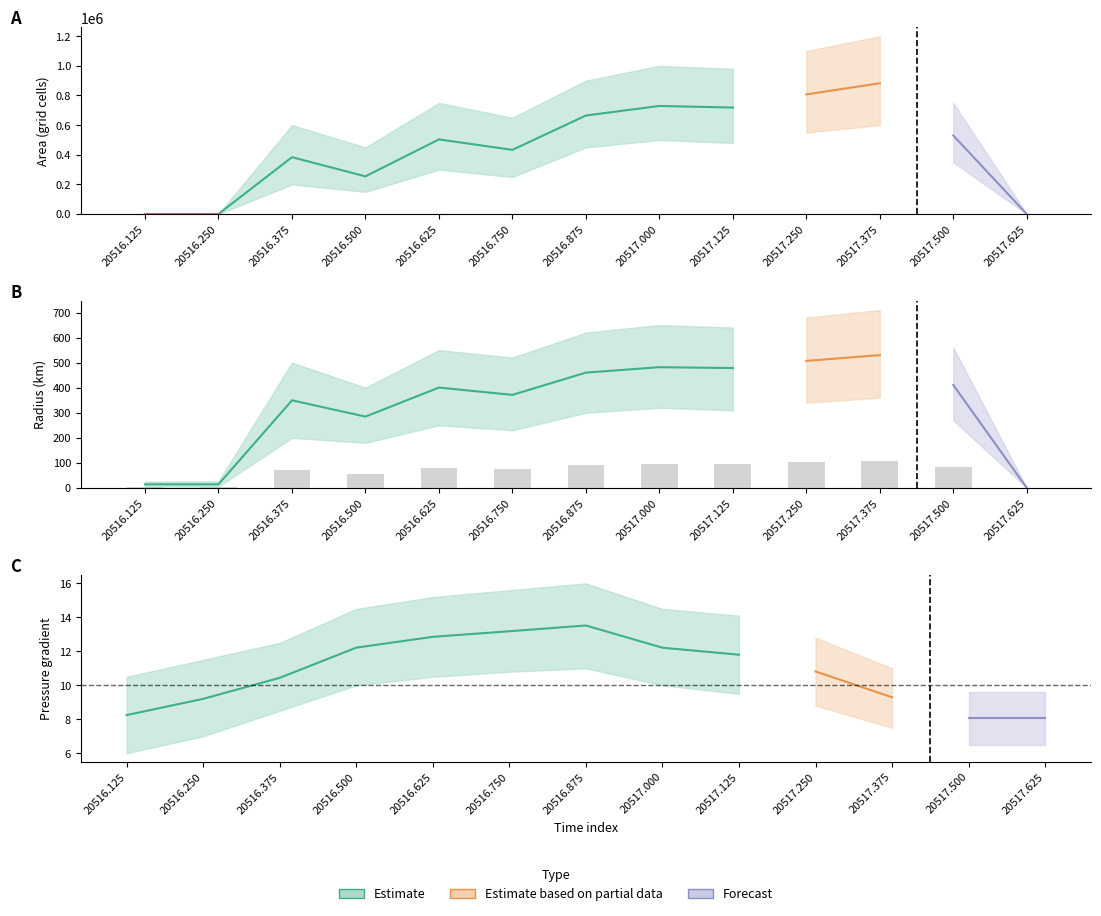

The value of radius at 20516.75 is 74.3. True or false?

True